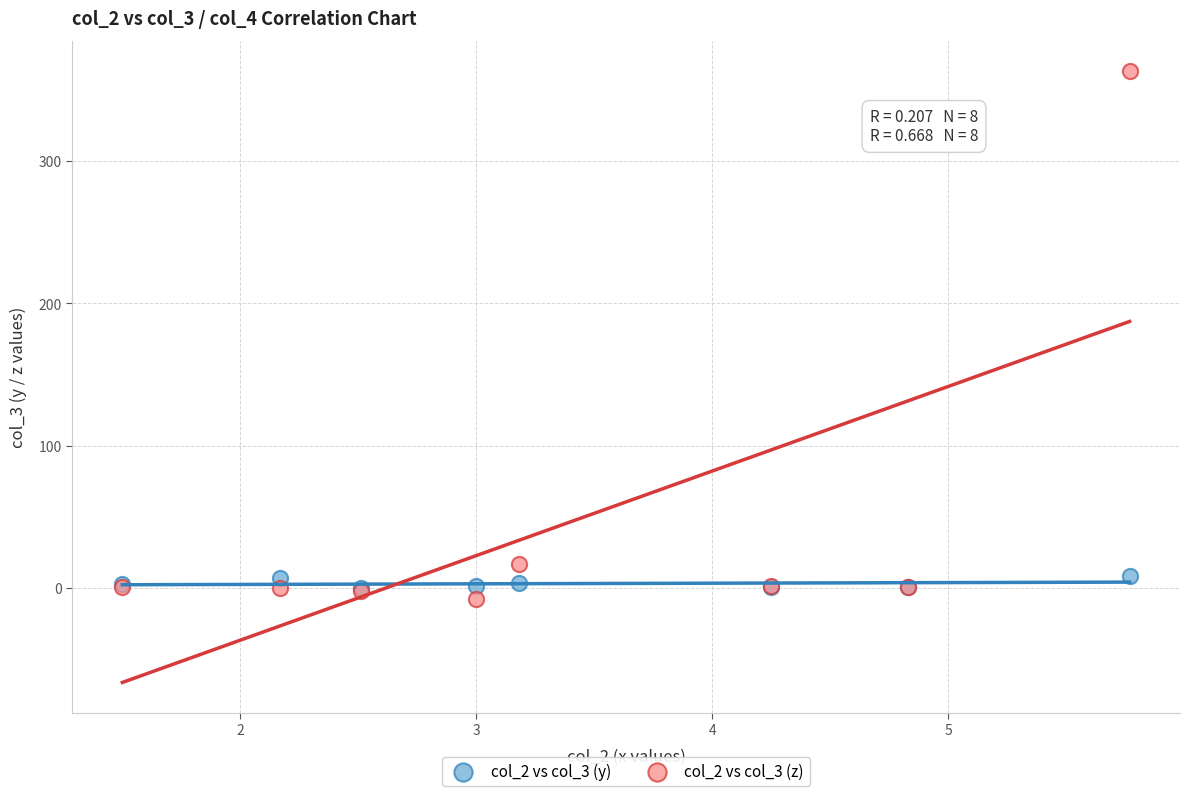

Which series has the widest spread of Y values?

col_2 vs col_3 (z)